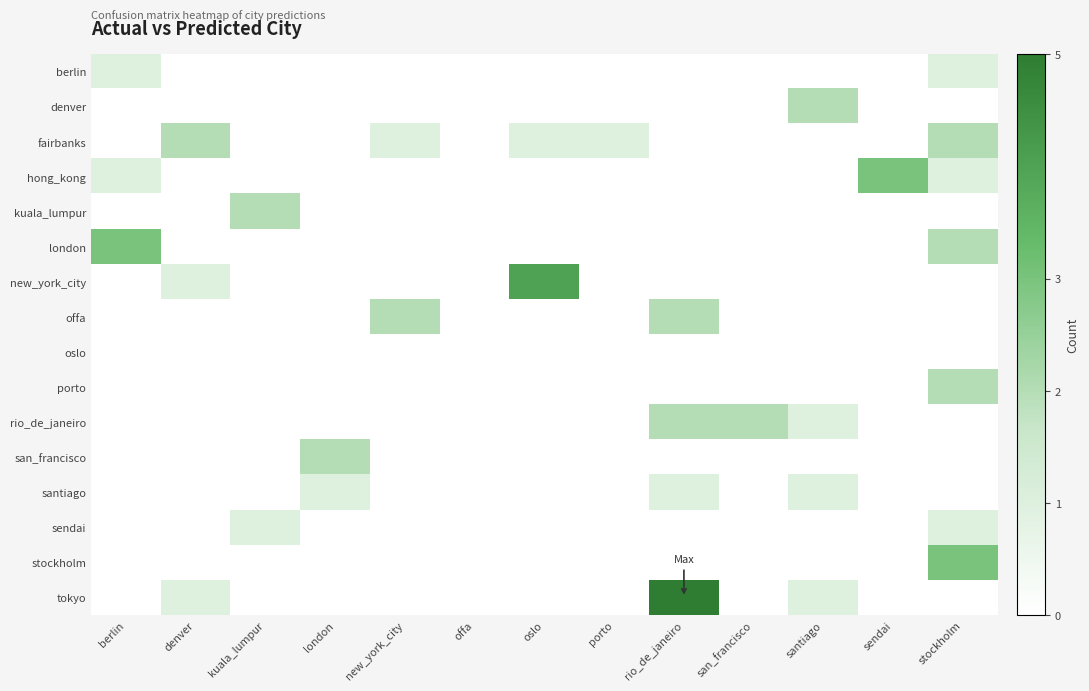

Reading left to right, extract all data points from this chart.

berlin: berlin=1	denver=0	kuala_lumpur=0	london=0	new_york_city=0	offa=0	oslo=0	porto=0	rio_de_janeiro=0	san_francisco=0	santiago=0	sendai=0	stockholm=1
denver: berlin=0	denver=0	kuala_lumpur=0	london=0	new_york_city=0	offa=0	oslo=0	porto=0	rio_de_janeiro=0	san_francisco=0	santiago=2	sendai=0	stockholm=0
fairbanks: berlin=0	denver=2	kuala_lumpur=0	london=0	new_york_city=1	offa=0	oslo=1	porto=1	rio_de_janeiro=0	san_francisco=0	santiago=0	sendai=0	stockholm=2
hong_kong: berlin=1	denver=0	kuala_lumpur=0	london=0	new_york_city=0	offa=0	oslo=0	porto=0	rio_de_janeiro=0	san_francisco=0	santiago=0	sendai=3	stockholm=1
kuala_lumpur: berlin=0	denver=0	kuala_lumpur=2	london=0	new_york_city=0	offa=0	oslo=0	porto=0	rio_de_janeiro=0	san_francisco=0	santiago=0	sendai=0	stockholm=0
london: berlin=3	denver=0	kuala_lumpur=0	london=0	new_york_city=0	offa=0	oslo=0	porto=0	rio_de_janeiro=0	san_francisco=0	santiago=0	sendai=0	stockholm=2
new_york_city: berlin=0	denver=1	kuala_lumpur=0	london=0	new_york_city=0	offa=0	oslo=4	porto=0	rio_de_janeiro=0	san_francisco=0	santiago=0	sendai=0	stockholm=0
offa: berlin=0	denver=0	kuala_lumpur=0	london=0	new_york_city=2	offa=0	oslo=0	porto=0	rio_de_janeiro=2	san_francisco=0	santiago=0	sendai=0	stockholm=0
oslo: berlin=0	denver=0	kuala_lumpur=0	london=0	new_york_city=0	offa=0	oslo=0	porto=0	rio_de_janeiro=0	san_francisco=0	santiago=0	sendai=0	stockholm=0
porto: berlin=0	denver=0	kuala_lumpur=0	london=0	new_york_city=0	offa=0	oslo=0	porto=0	rio_de_janeiro=0	san_francisco=0	santiago=0	sendai=0	stockholm=2
rio_de_janeiro: berlin=0	denver=0	kuala_lumpur=0	london=0	new_york_city=0	offa=0	oslo=0	porto=0	rio_de_janeiro=2	san_francisco=2	santiago=1	sendai=0	stockholm=0
san_francisco: berlin=0	denver=0	kuala_lumpur=0	london=2	new_york_city=0	offa=0	oslo=0	porto=0	rio_de_janeiro=0	san_francisco=0	santiago=0	sendai=0	stockholm=0
santiago: berlin=0	denver=0	kuala_lumpur=0	london=1	new_york_city=0	offa=0	oslo=0	porto=0	rio_de_janeiro=1	san_francisco=0	santiago=1	sendai=0	stockholm=0
sendai: berlin=0	denver=0	kuala_lumpur=1	london=0	new_york_city=0	offa=0	oslo=0	porto=0	rio_de_janeiro=0	san_francisco=0	santiago=0	sendai=0	stockholm=1
stockholm: berlin=0	denver=0	kuala_lumpur=0	london=0	new_york_city=0	offa=0	oslo=0	porto=0	rio_de_janeiro=0	san_francisco=0	santiago=0	sendai=0	stockholm=3
tokyo: berlin=0	denver=1	kuala_lumpur=0	london=0	new_york_city=0	offa=0	oslo=0	porto=0	rio_de_janeiro=5	san_francisco=0	santiago=1	sendai=0	stockholm=0